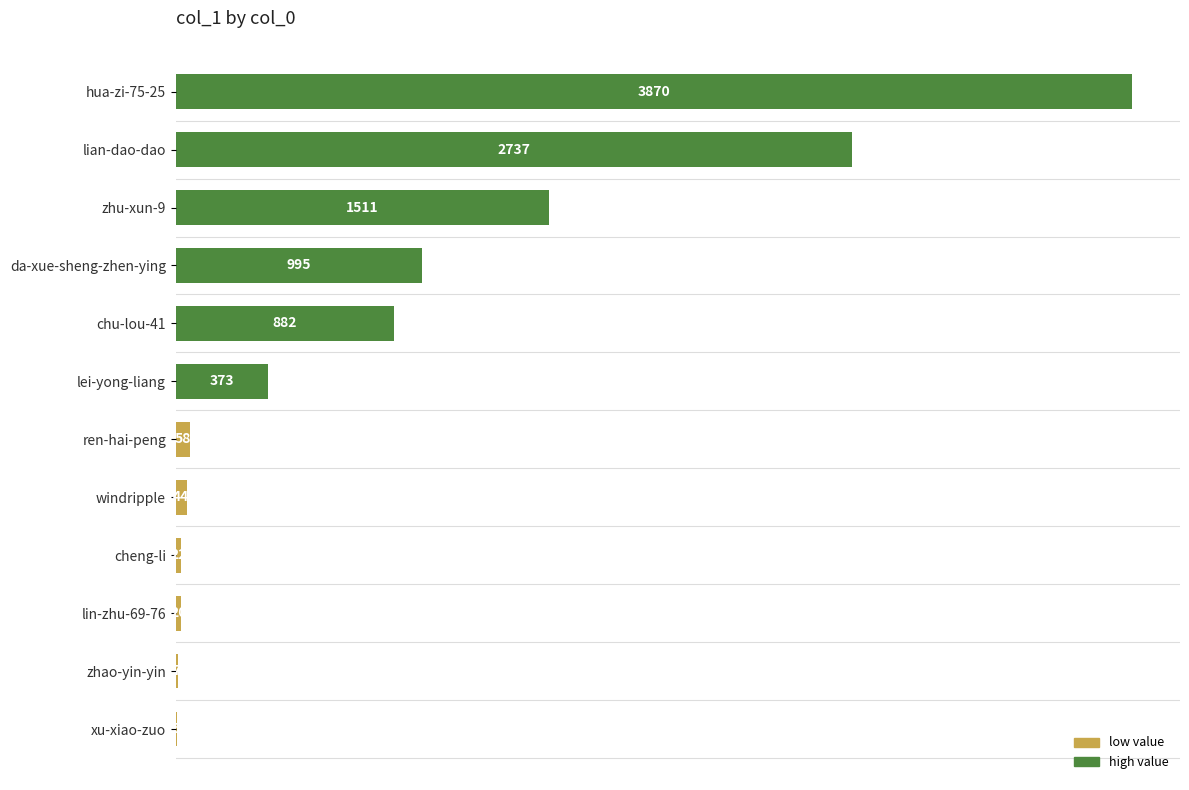

What is the change in value from xu-xiao-zuo to cheng-li?

+17